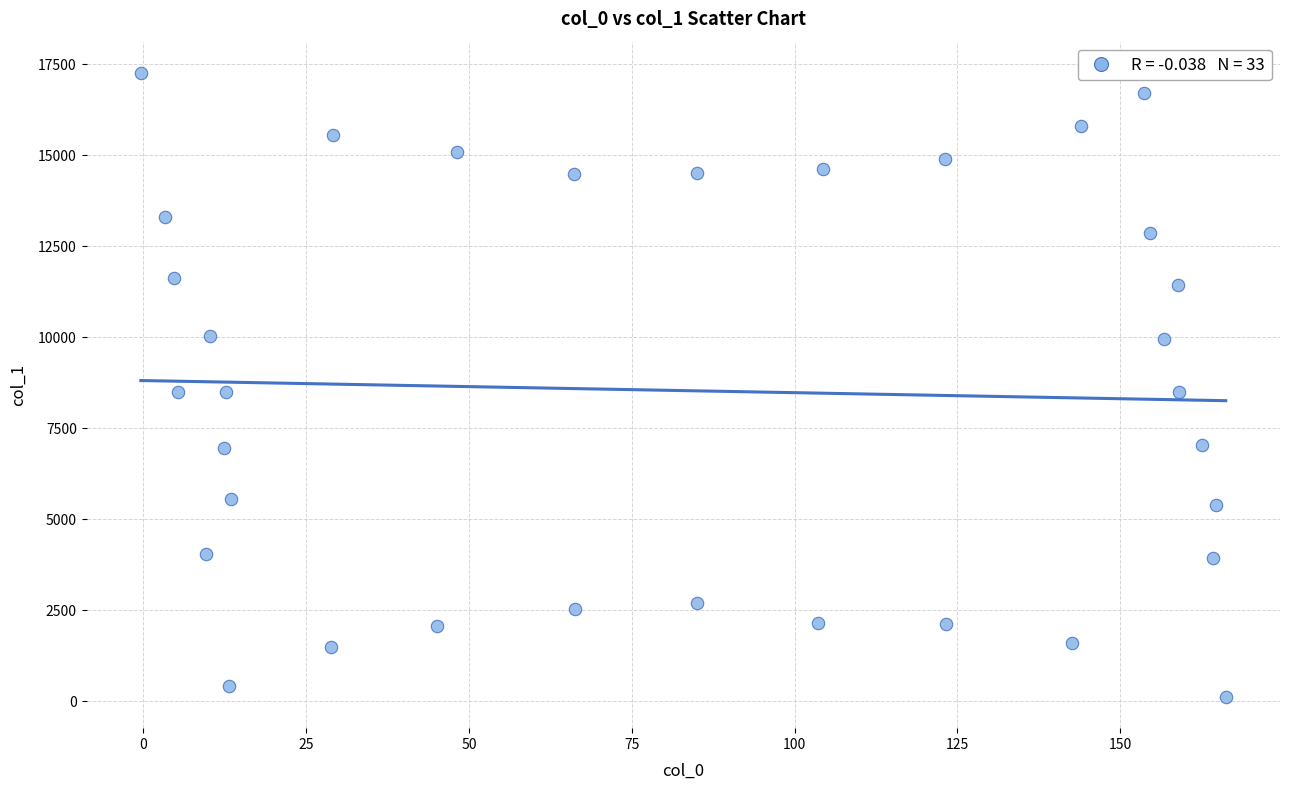

What is the range of X values (max minus min)?

166.6